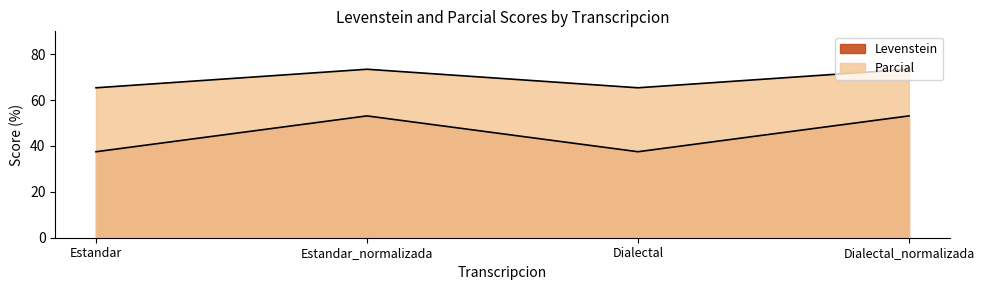

Which has a higher value, Estandar_normalizada or Dialectal_normalizada?

Estandar_normalizada